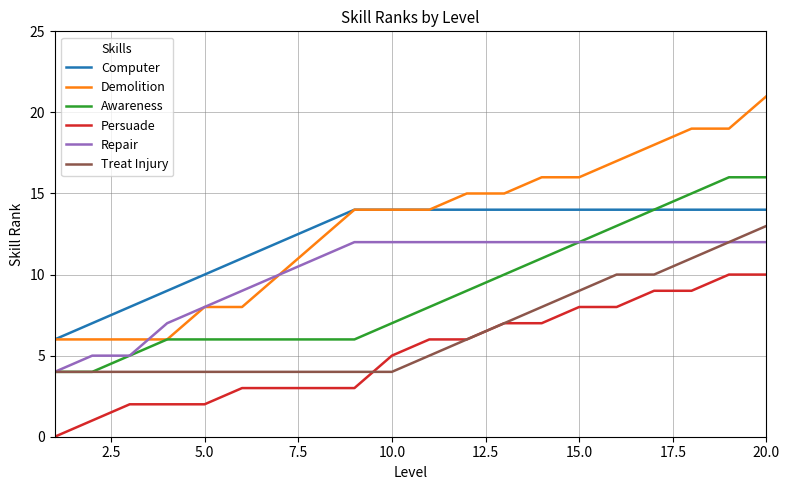

Which series has the largest range (max minus min)?

Demolition